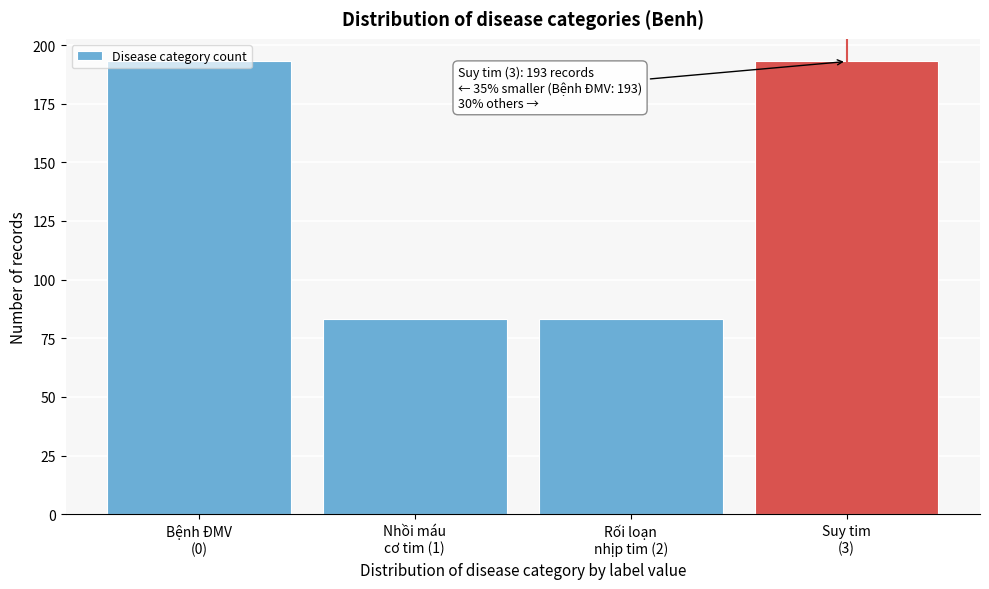

What is the difference between the maximum and minimum values?

110